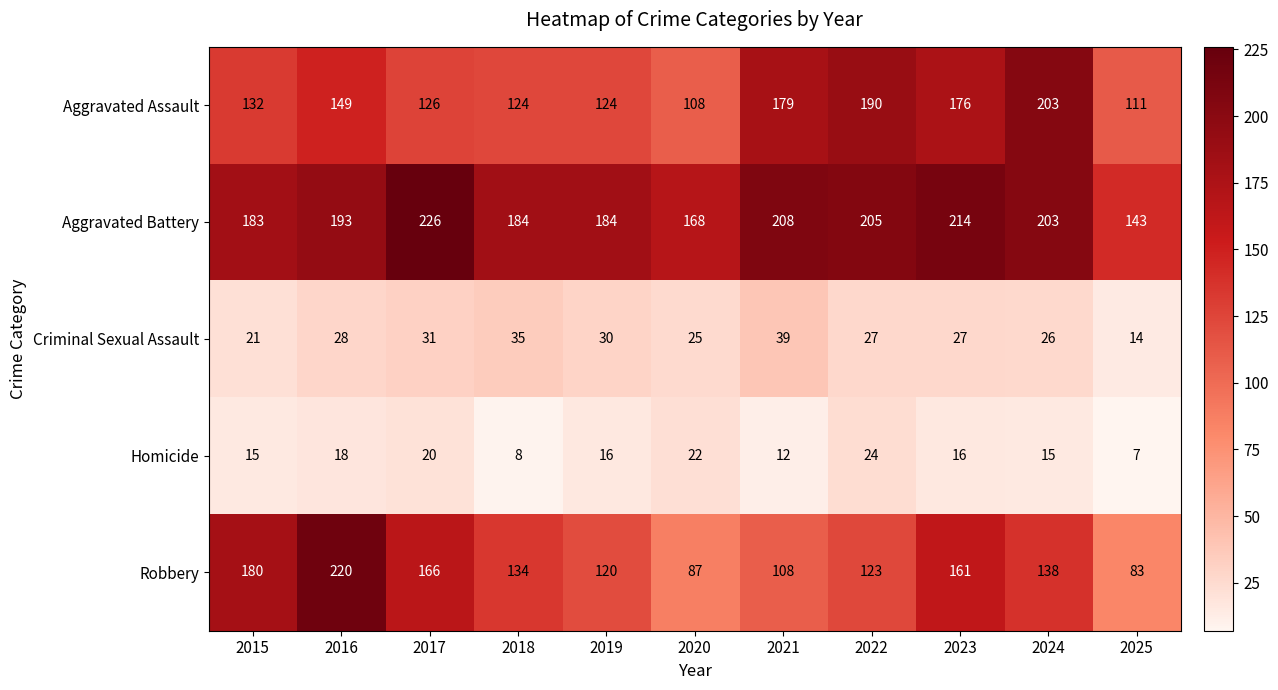

Which series has the largest range (max minus min)?

Robbery